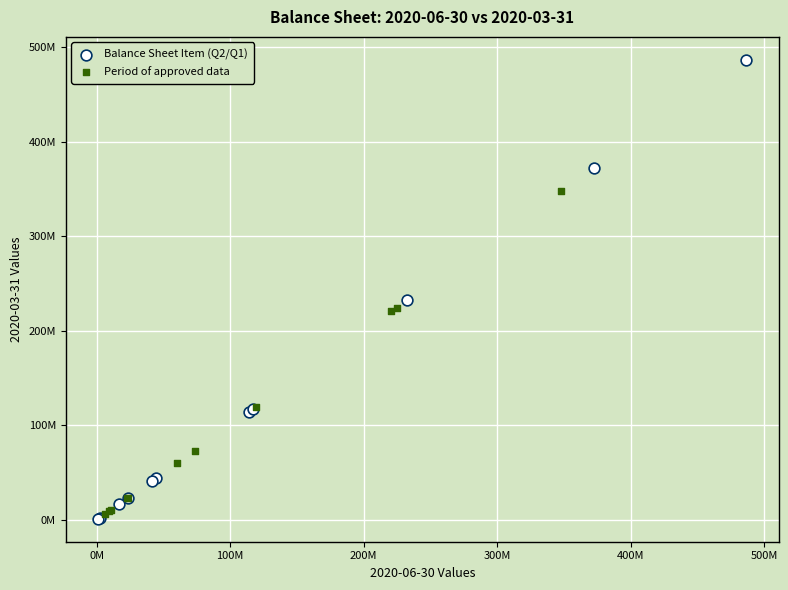

What are all the series names shown in the legend?

Balance Sheet Item (Q2/Q1), Period of approved data